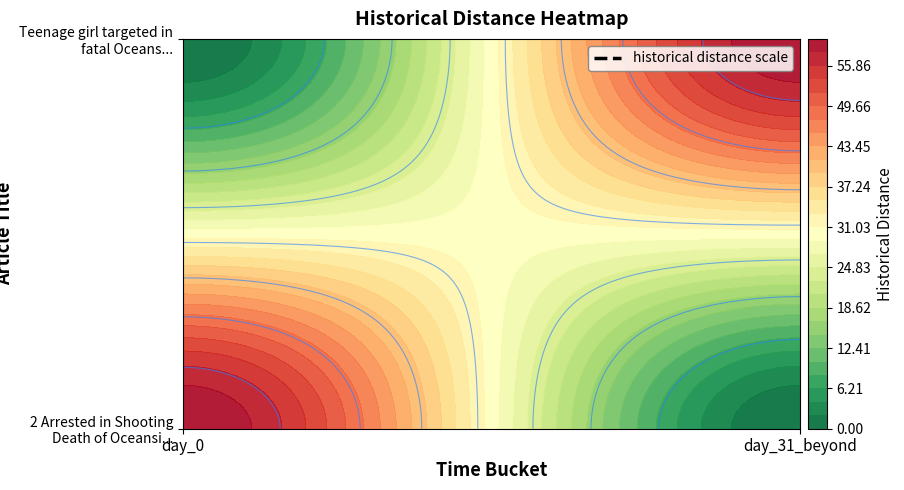

Which has a higher value, day_0 or day_31_beyond?

day_0